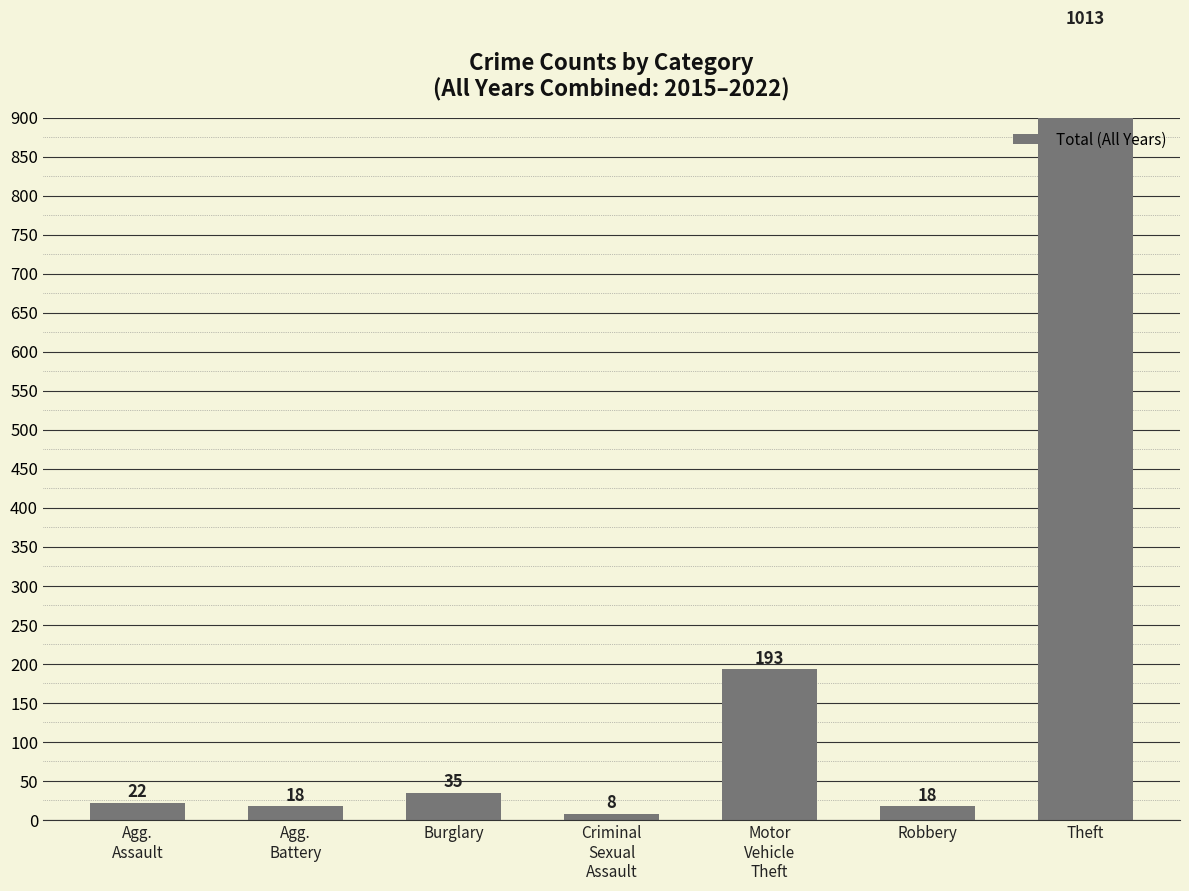

List the labels in order of value, largest first.

Theft, Motor
Vehicle
Theft, Burglary, Agg.
Assault, Agg.
Battery, Robbery, Criminal
Sexual
Assault